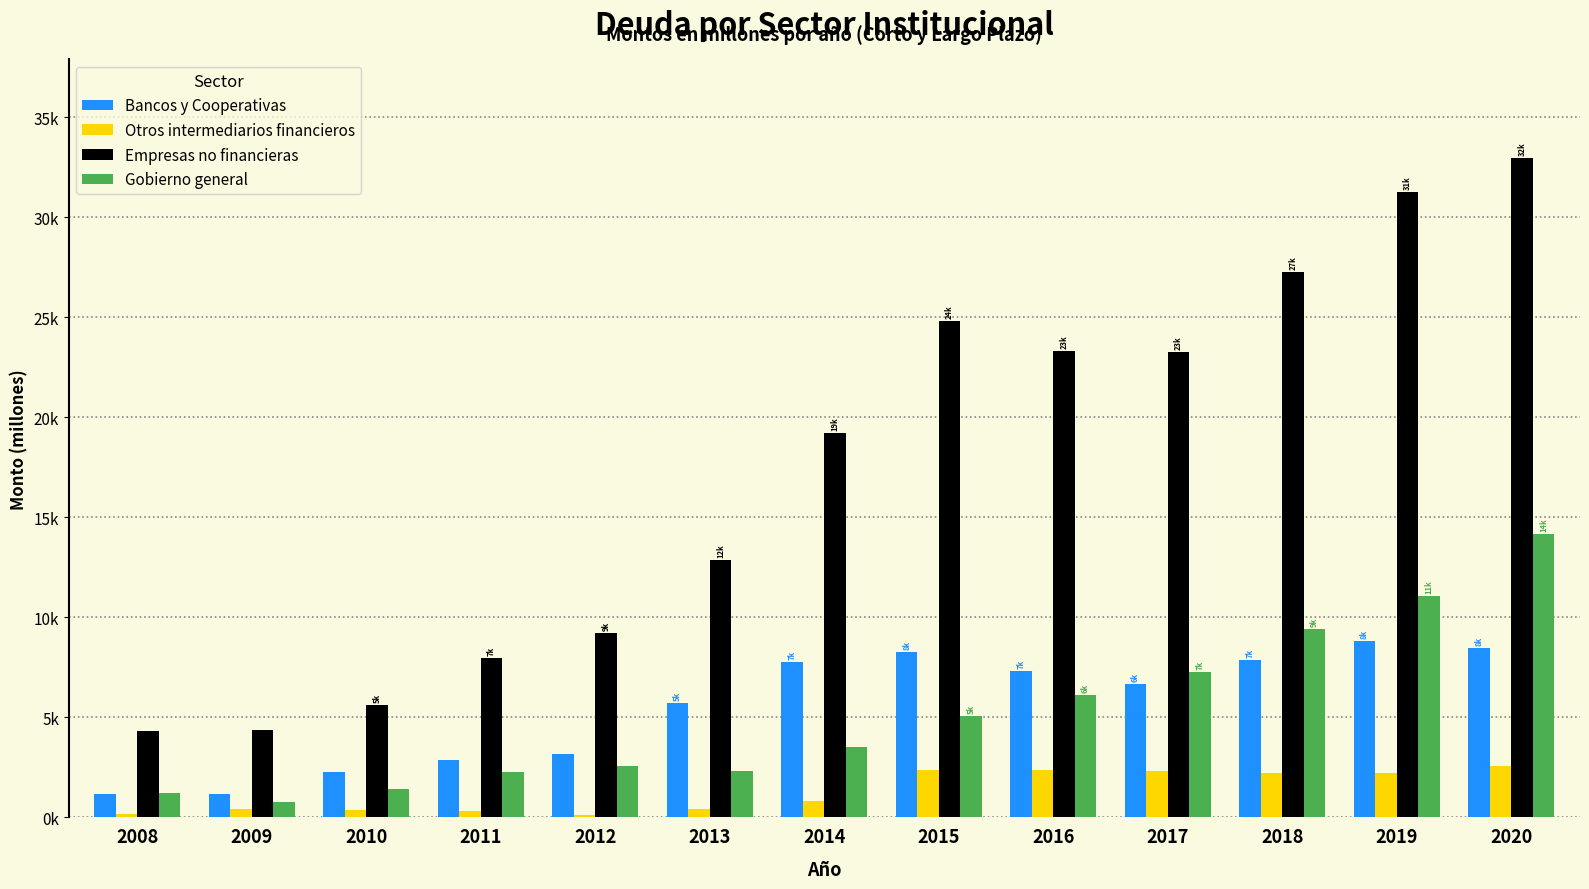

Does the chart contain stacked bars?

No